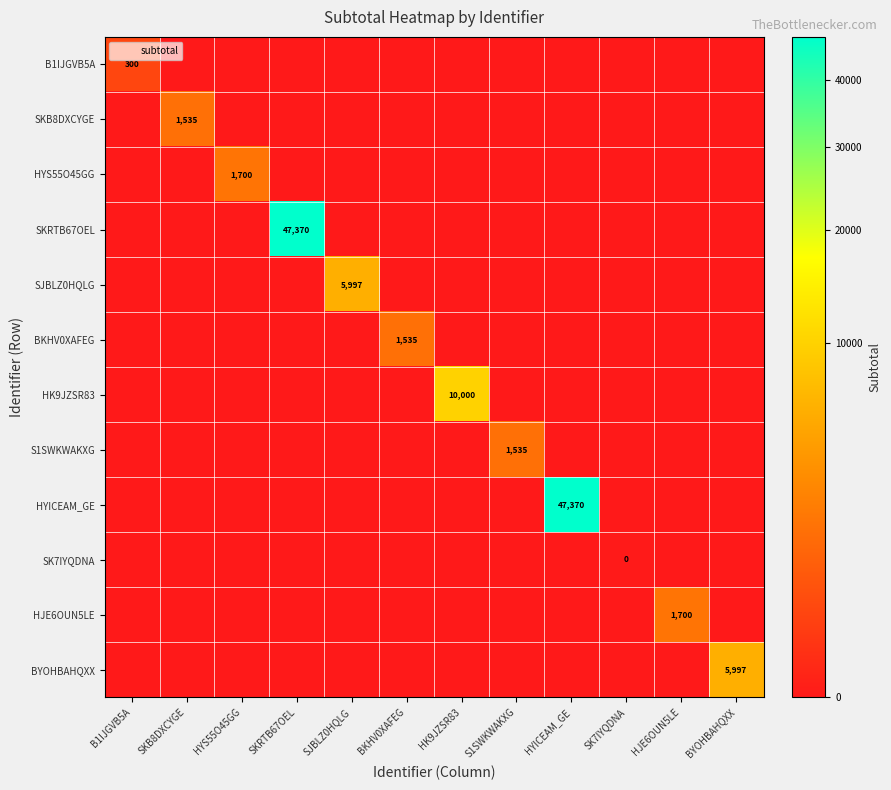

The SKRTB67OEL series shows -30956.8 at SJBLZ0HQLG. True or false?

False